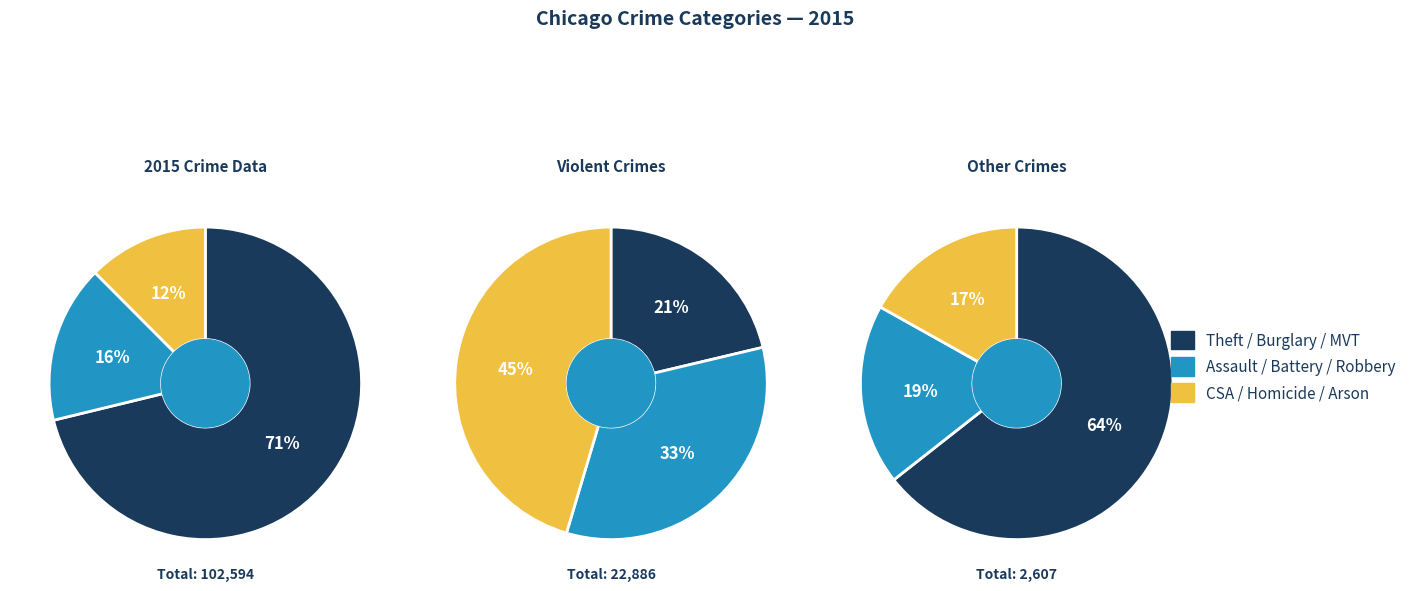

What is the smallest slice in the pie chart?

Arson